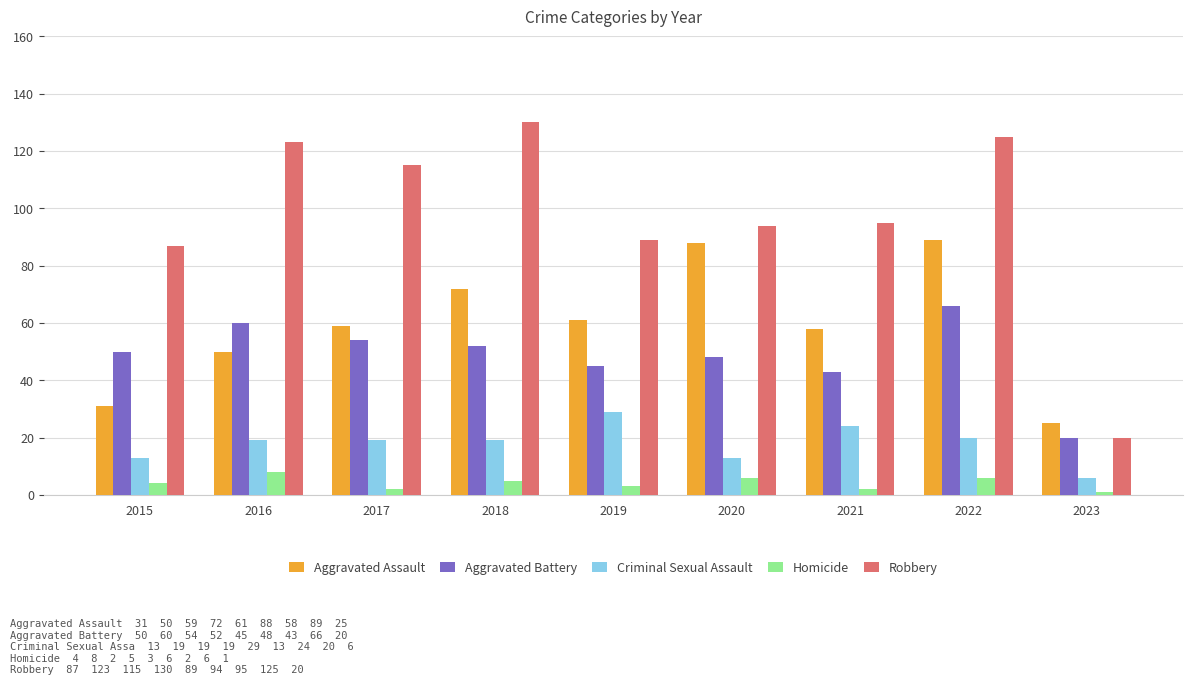

Reading left to right, list all the values displayed in this chart.

Aggravated Assault: 31	50	59	72	61	88	58	89	25
Aggravated Battery: 50	60	54	52	45	48	43	66	20
Criminal Sexual Assault: 13	19	19	19	29	13	24	20	6
Homicide: 4	8	2	5	3	6	2	6	1
Robbery: 87	123	115	130	89	94	95	125	20